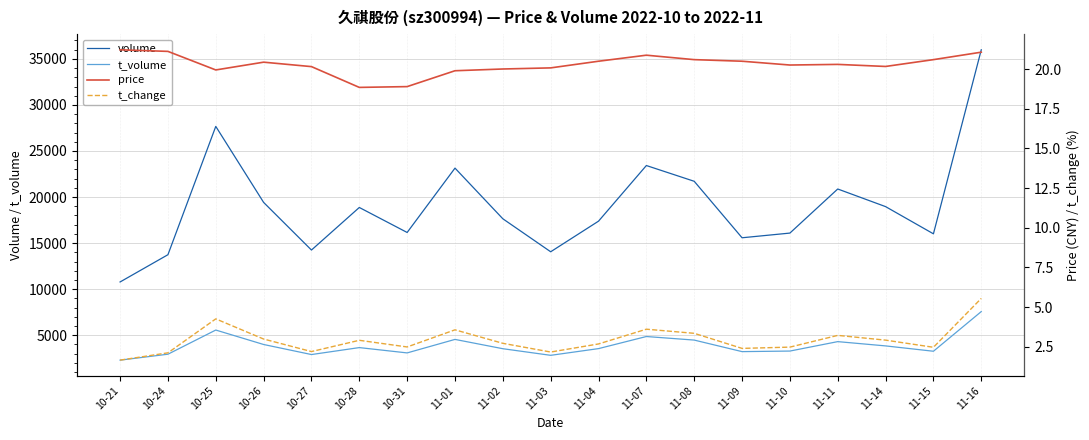

What is the sum of all price values?

385.5